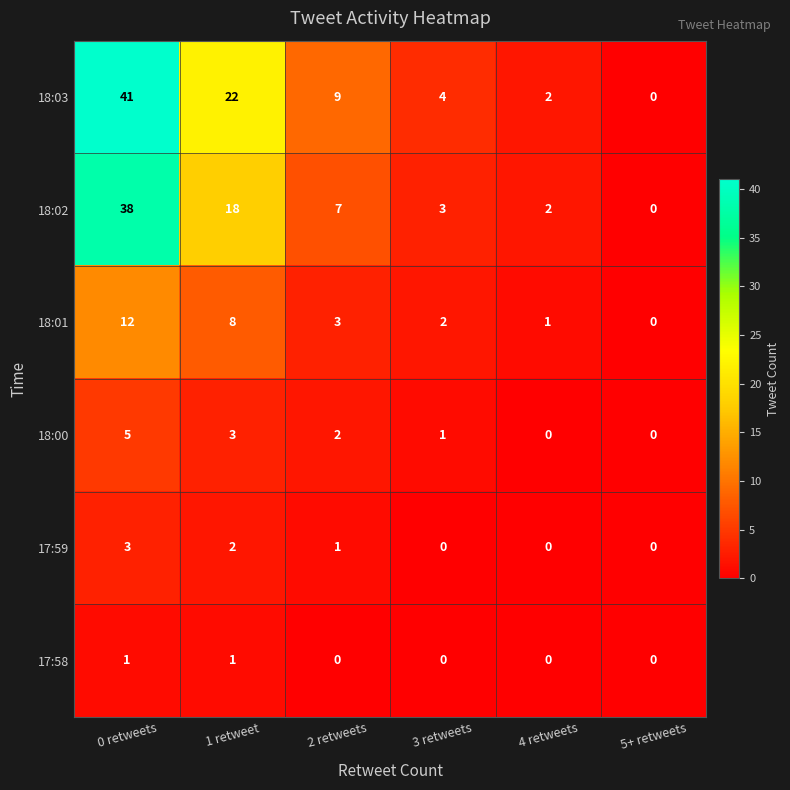

What is the difference between the second highest and second lowest values in the 18:02 series?

16